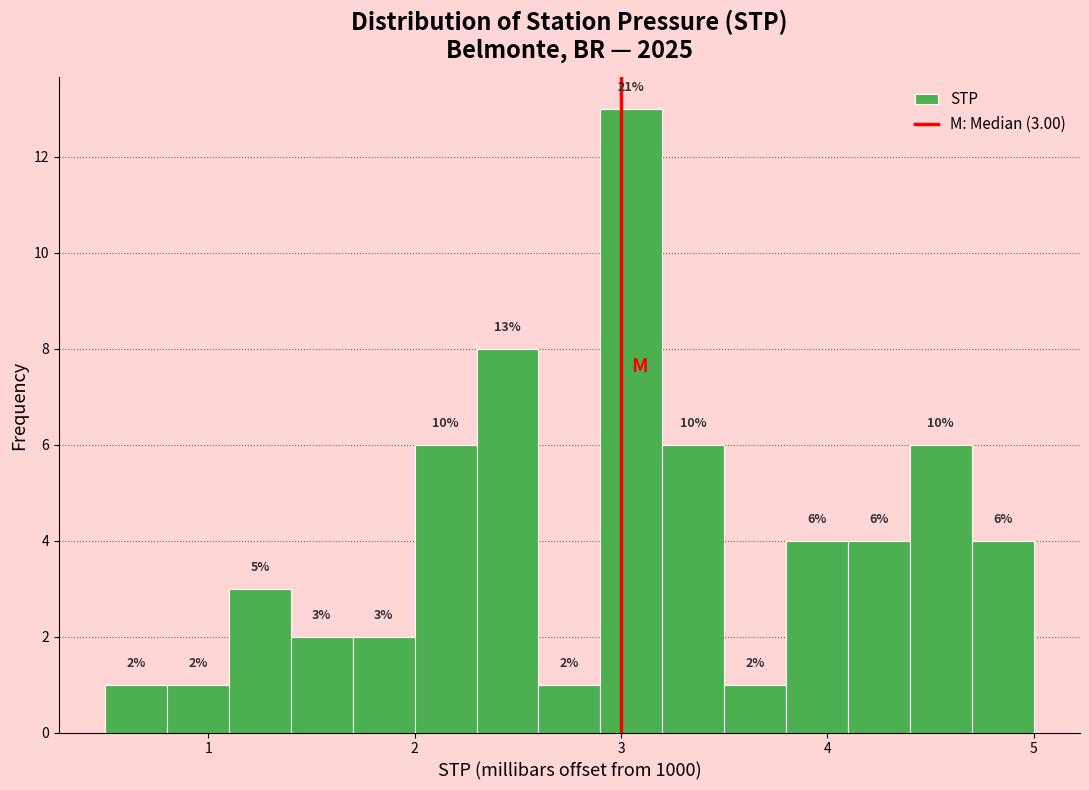

Around what value on the x-axis is the tallest bar? Give the approximate position of its centre, as read against the axis.

3.1